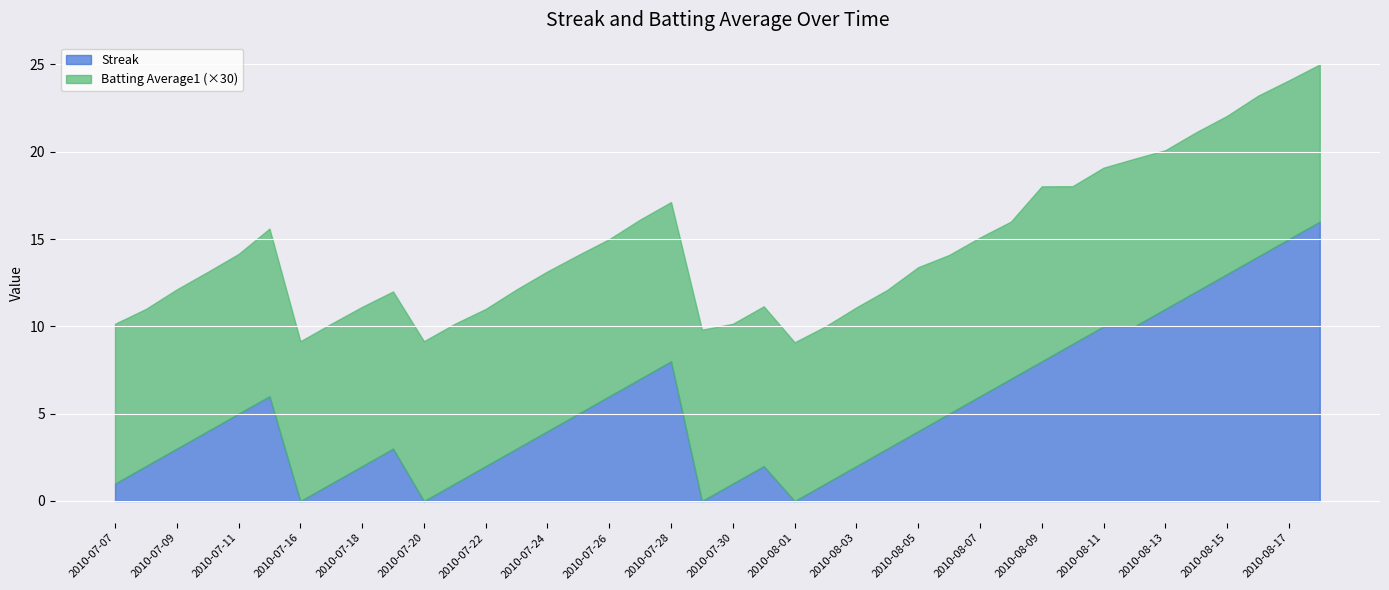

How many positive values does the Streak series have?

36